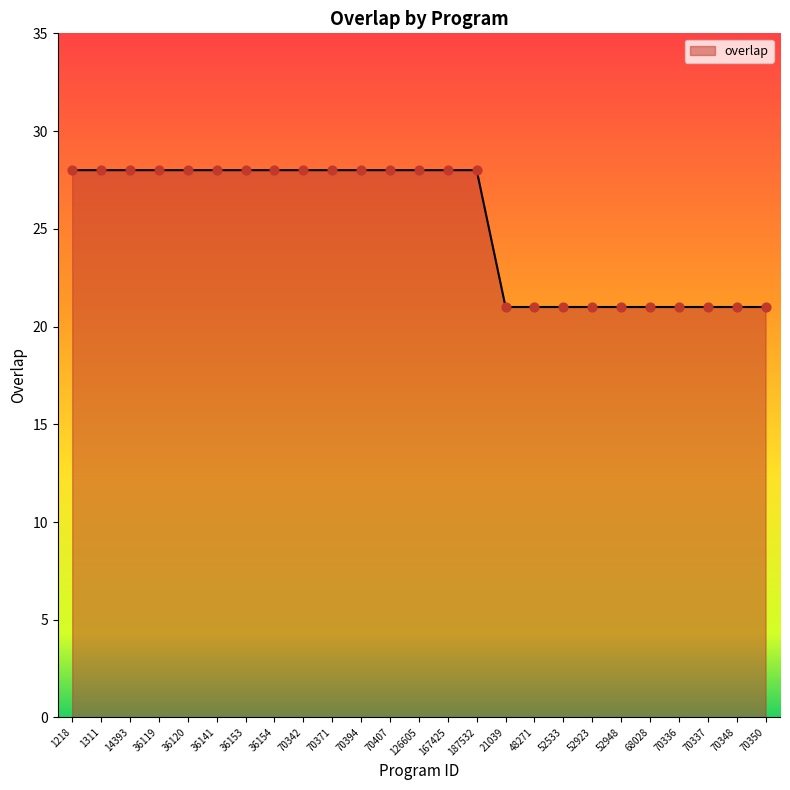

What is the change in value from 70342 to 52948?

-7